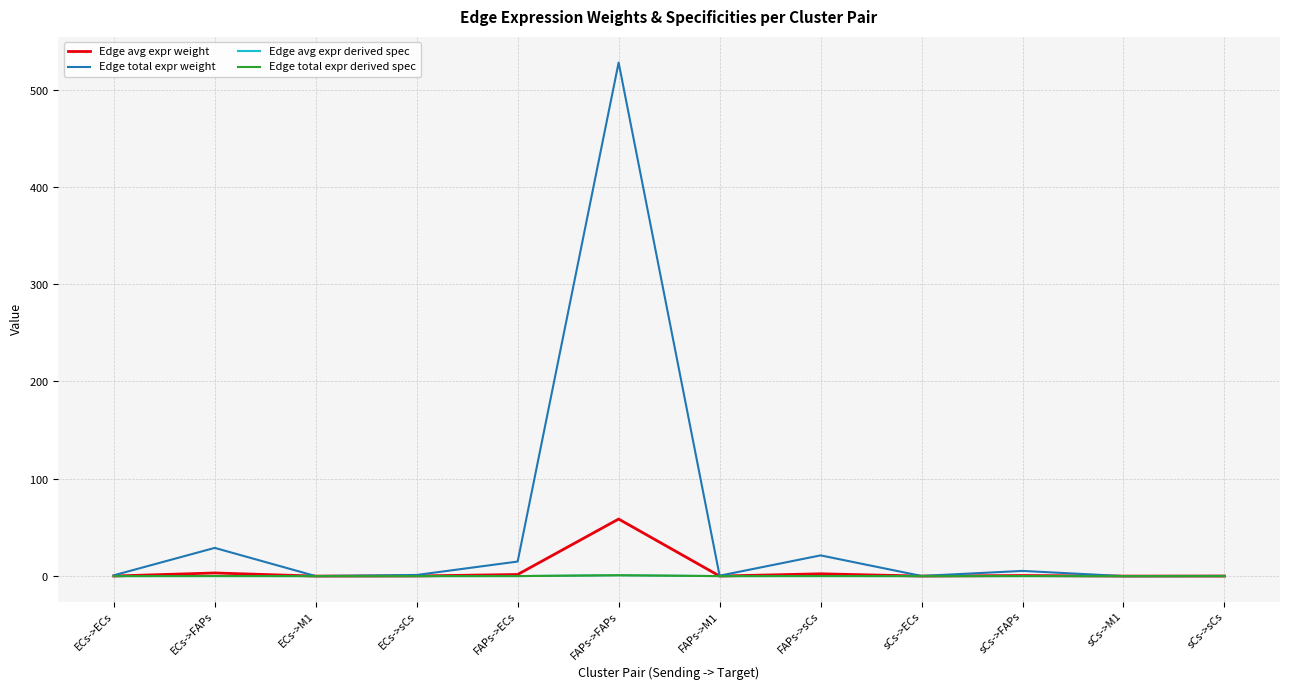

Rank the series by their maximum value, from highest to lowest.

Edge total expr weight, Edge avg expr weight, Edge avg expr derived spec, Edge total expr derived spec